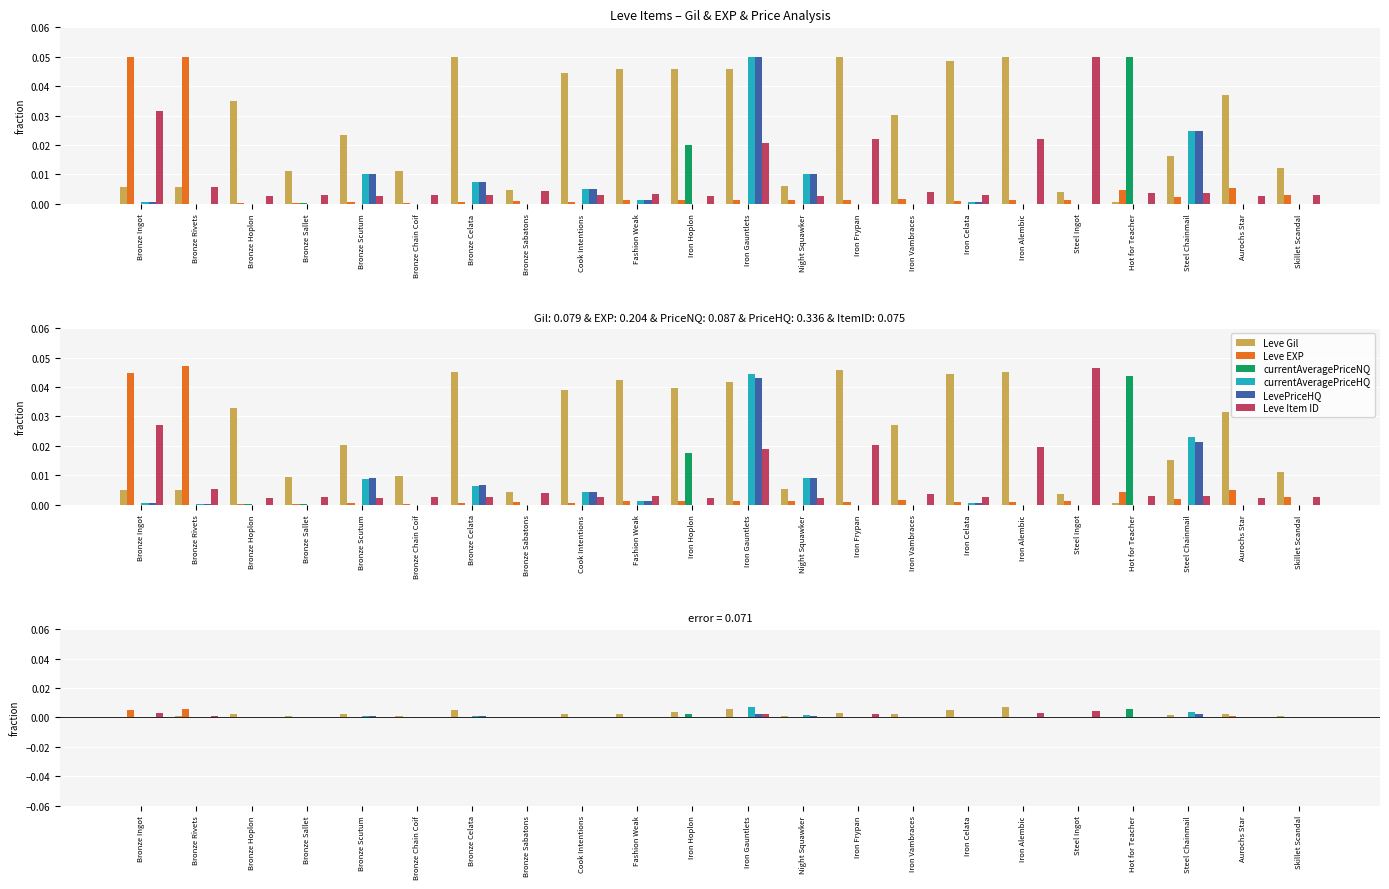

At which category does the chart reach its minimum across all series?

Bronze Scutum